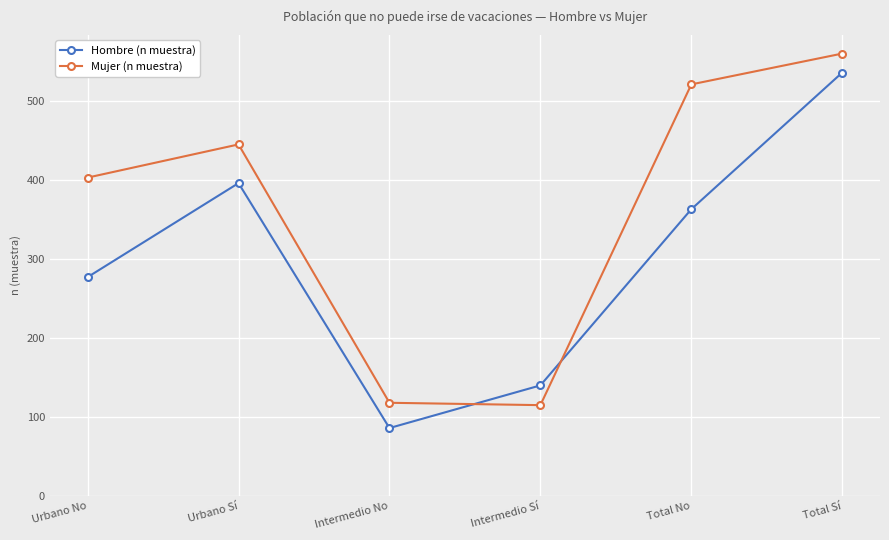

How many series are shown in this chart?

2